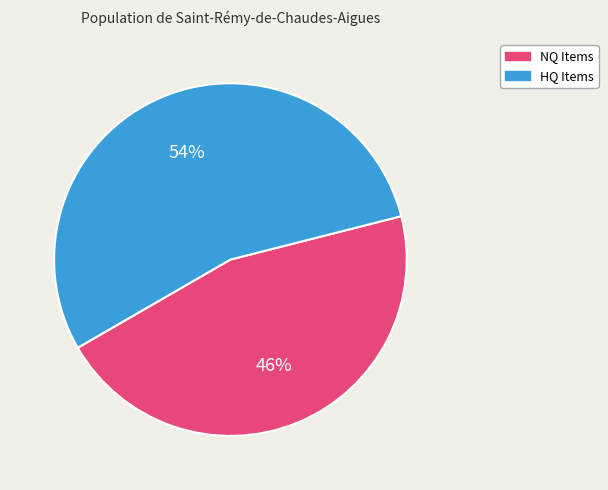

How many segments does this pie chart have?

2